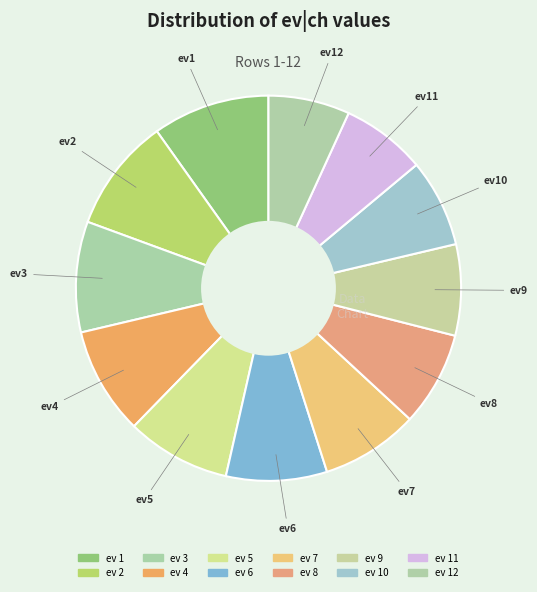

Which slice is the largest?

1